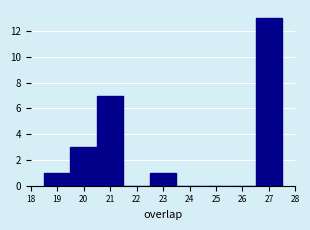

Over which range of the x-axis is the bar tallest?

26.5 to 27.5